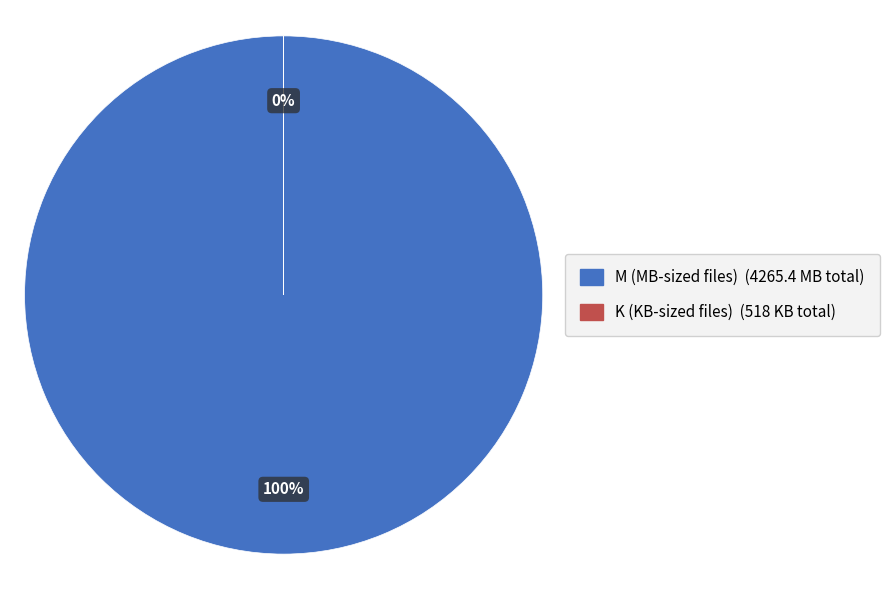

Does any single category account for the majority?

Yes